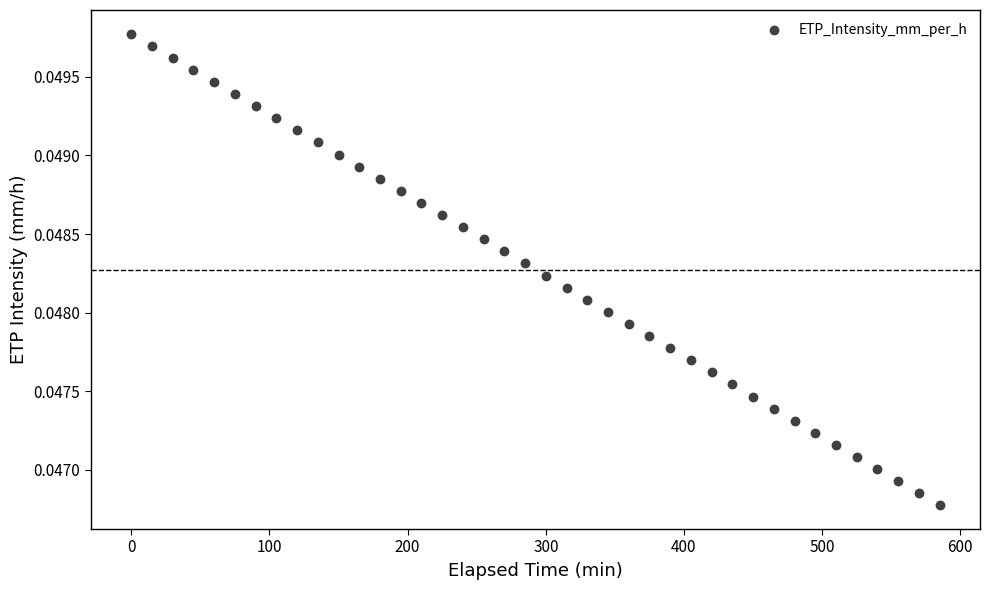

How many data points are displayed?

40